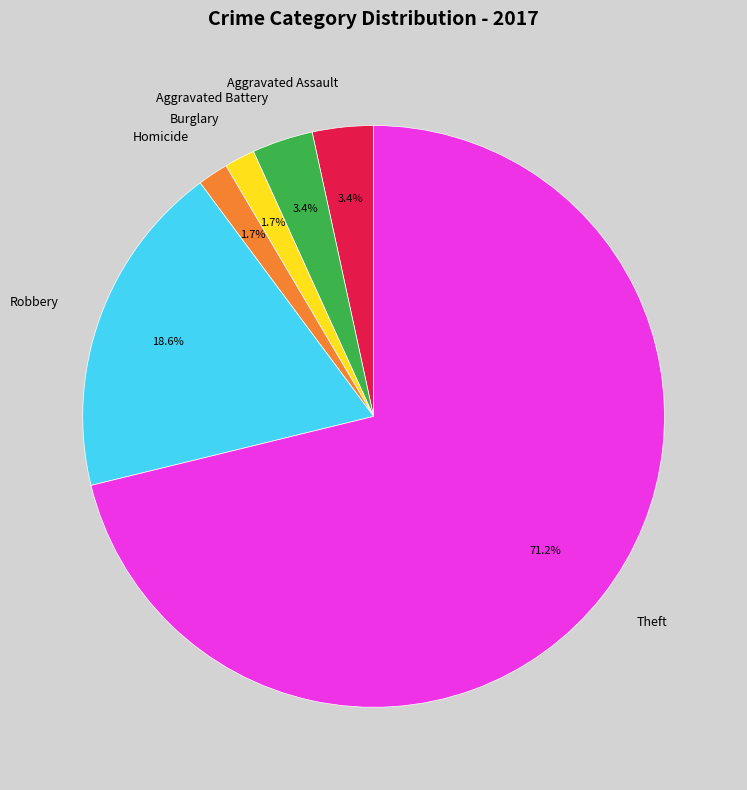

What percentage is NOT represented by Theft?

28.8%